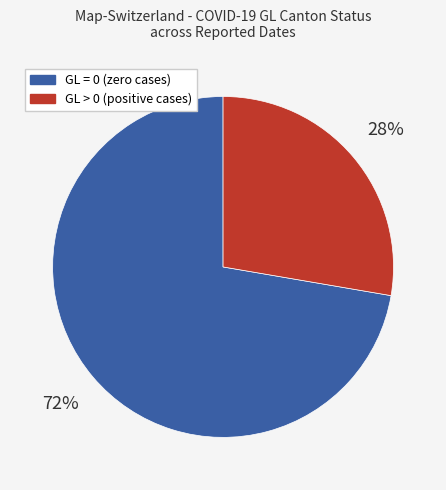

What is the largest slice in the pie chart?

GL = 0 (zero cases)